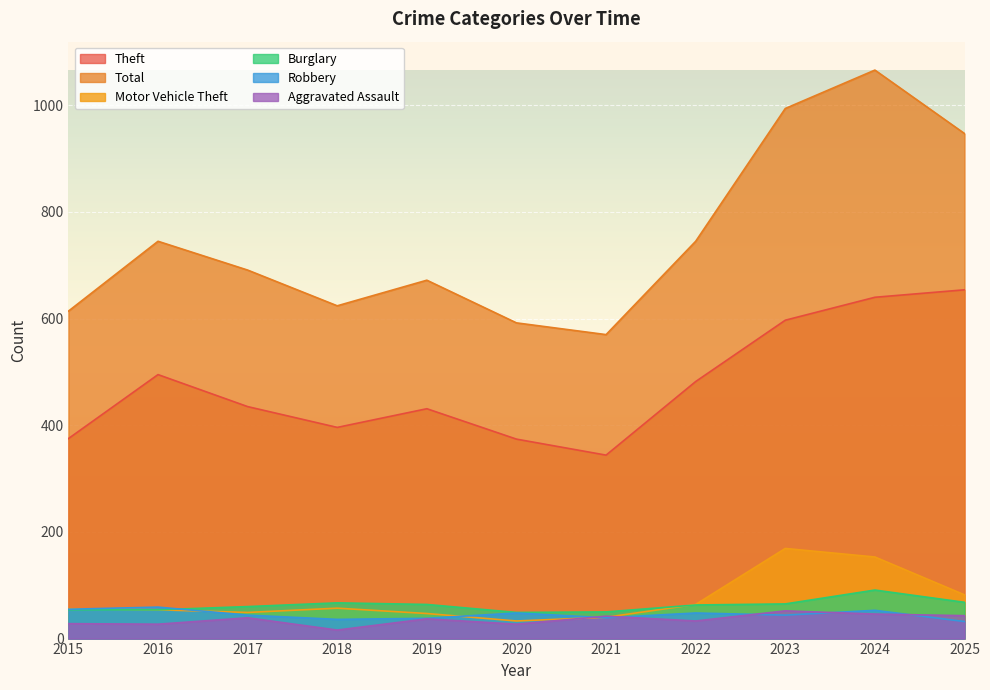

What is the difference between the second highest and second lowest values in the Total series?

402